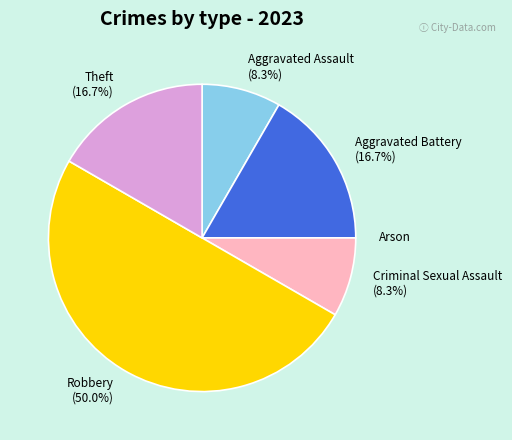

Is Theft the majority of the pie?

No